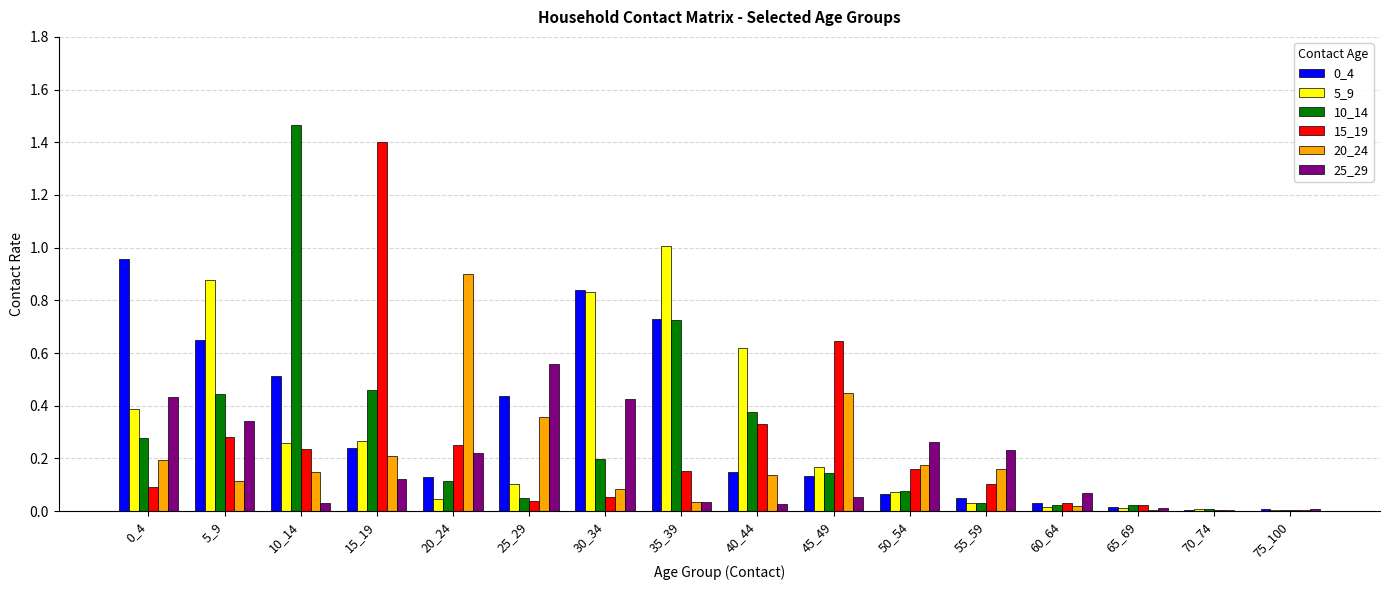

Which category has the highest value in the 20_24 series?

20_24